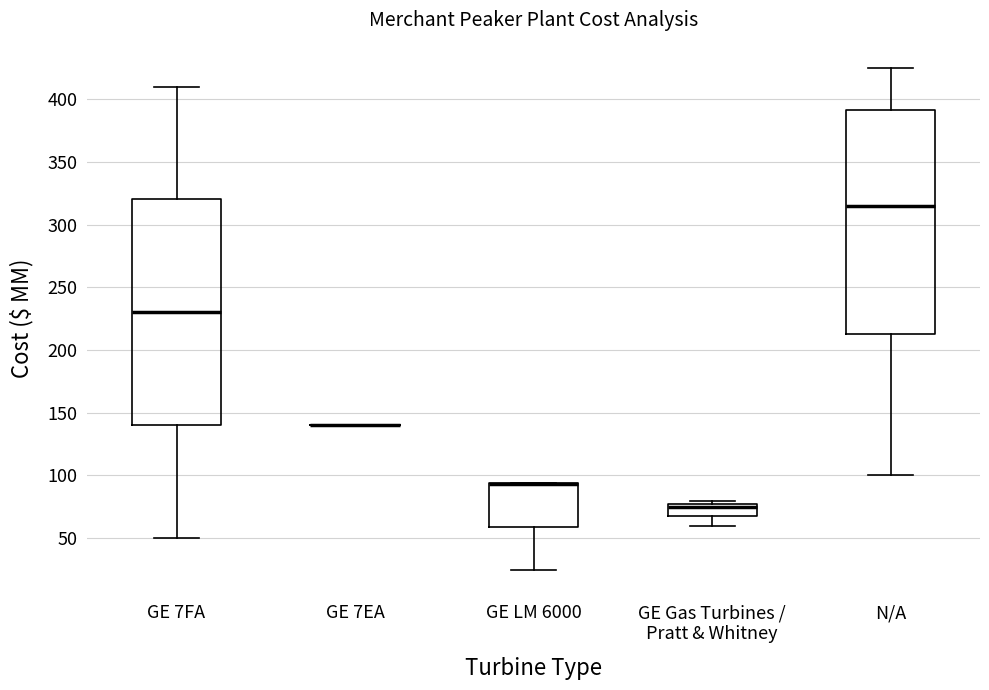

Where does the lower whisker of the box for GE 7FA end on the y-axis? The values are not printed on the chart, so give them approximately, as read against the axis.

50